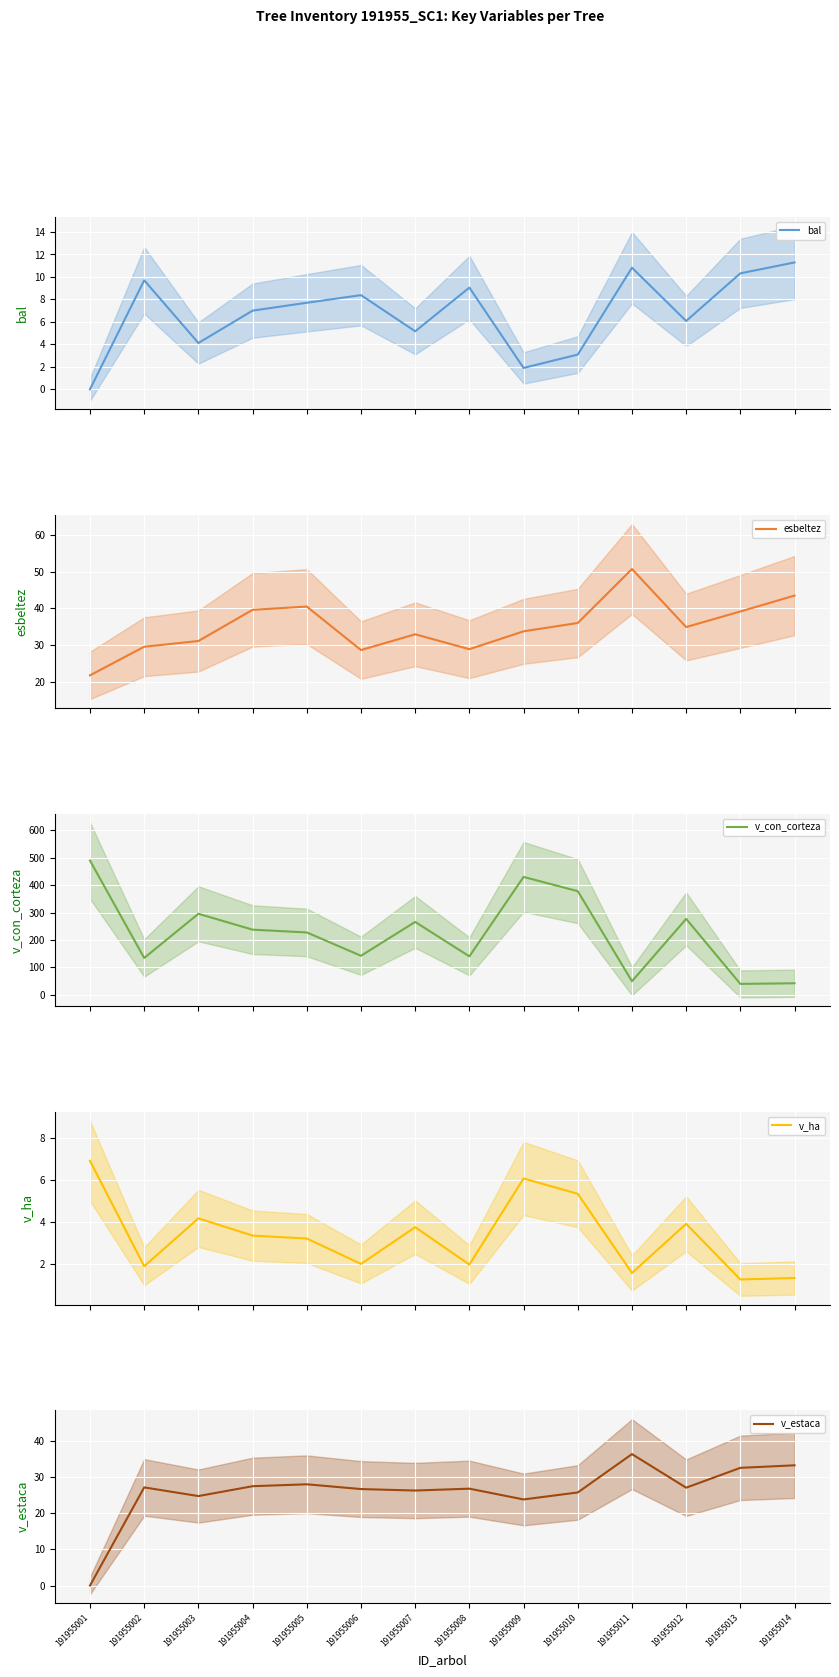

Where is the first local maximum for esbeltez?

191955005